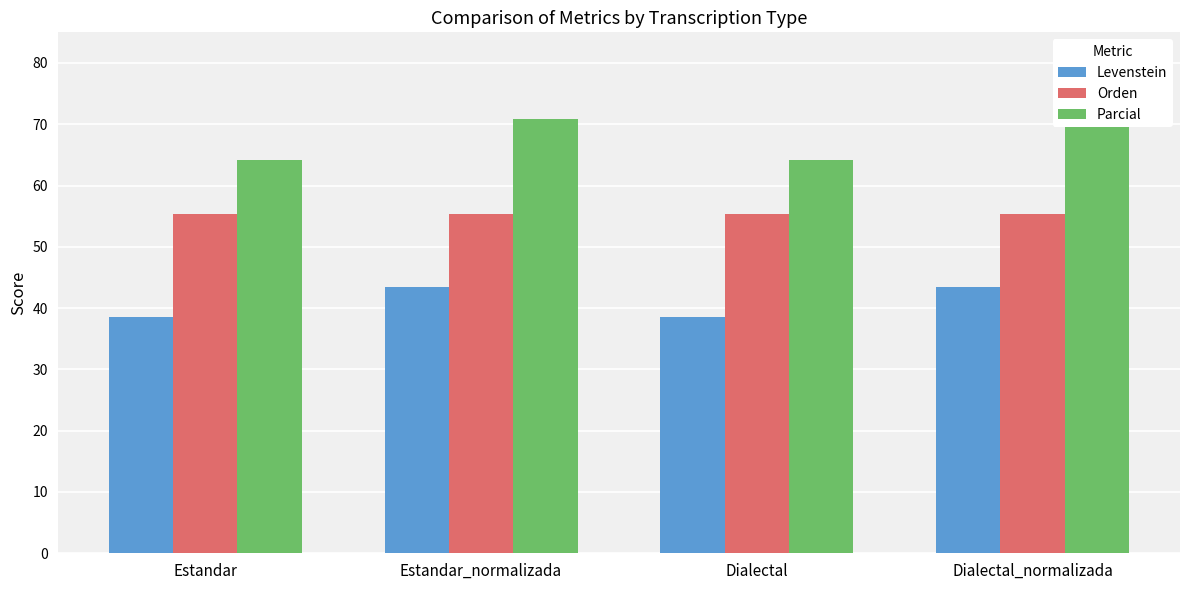

Count the number of data series in this chart.

3